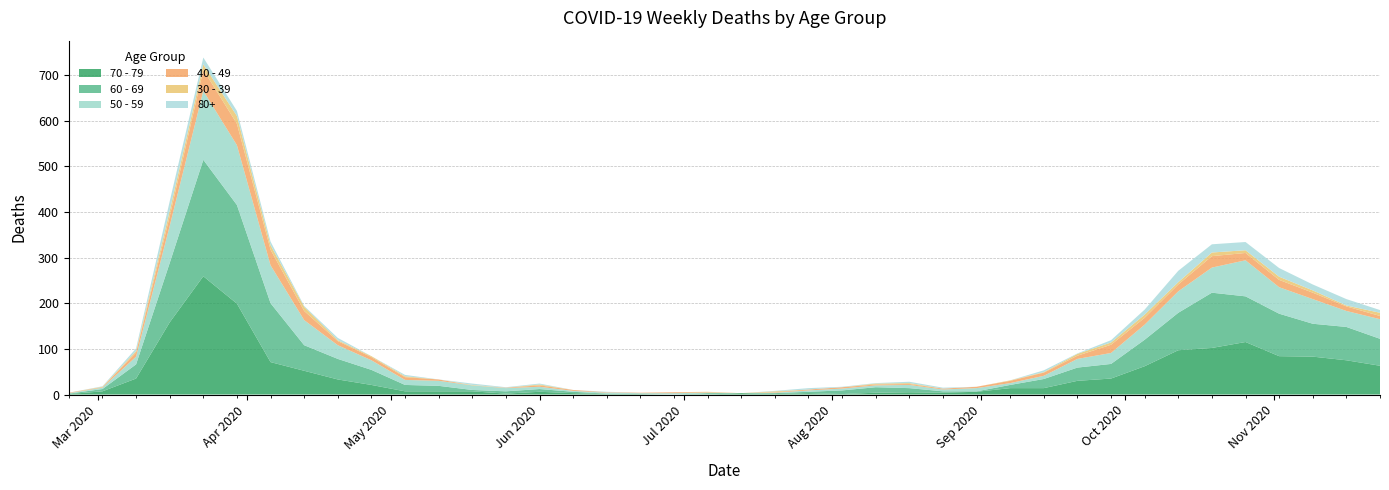

Reading left to right, transcribe all the data shown in this chart.

60 - 69: 1	5	31	130	255	216	129	56	45	33	14	12	3	5	6	3	1	0	0	3	0	2	3	8	12	9	3	1	7	20	29	32	58	82	121	100	93	72	73	59
70 - 79: 1	7	35	158	259	199	71	52	33	21	7	7	7	2	6	3	1	1	0	0	3	1	3	1	4	5	4	6	14	14	30	35	62	97	102	115	84	83	75	63
50 - 59: 1	3	17	81	151	131	83	55	30	21	11	11	10	7	5	2	2	2	3	1	0	1	3	4	4	7	4	7	4	7	19	24	33	47	55	79	58	54	35	43
40 - 49: 1	1	9	21	46	47	34	20	9	7	6	3	0	1	3	2	1	1	2	1	0	1	2	3	2	2	2	3	5	7	7	18	15	15	25	16	16	14	10	7
30 - 39: 0	1	3	12	12	17	10	9	2	2	2	0	1	0	2	0	0	0	0	1	0	2	0	0	2	2	0	0	1	1	4	5	7	5	8	6	7	5	2	7
80+: 0	1	6	21	15	11	8	2	5	0	3	0	3	1	2	0	1	0	0	0	0	1	3	1	1	3	2	0	0	4	1	5	11	25	18	18	19	13	14	6